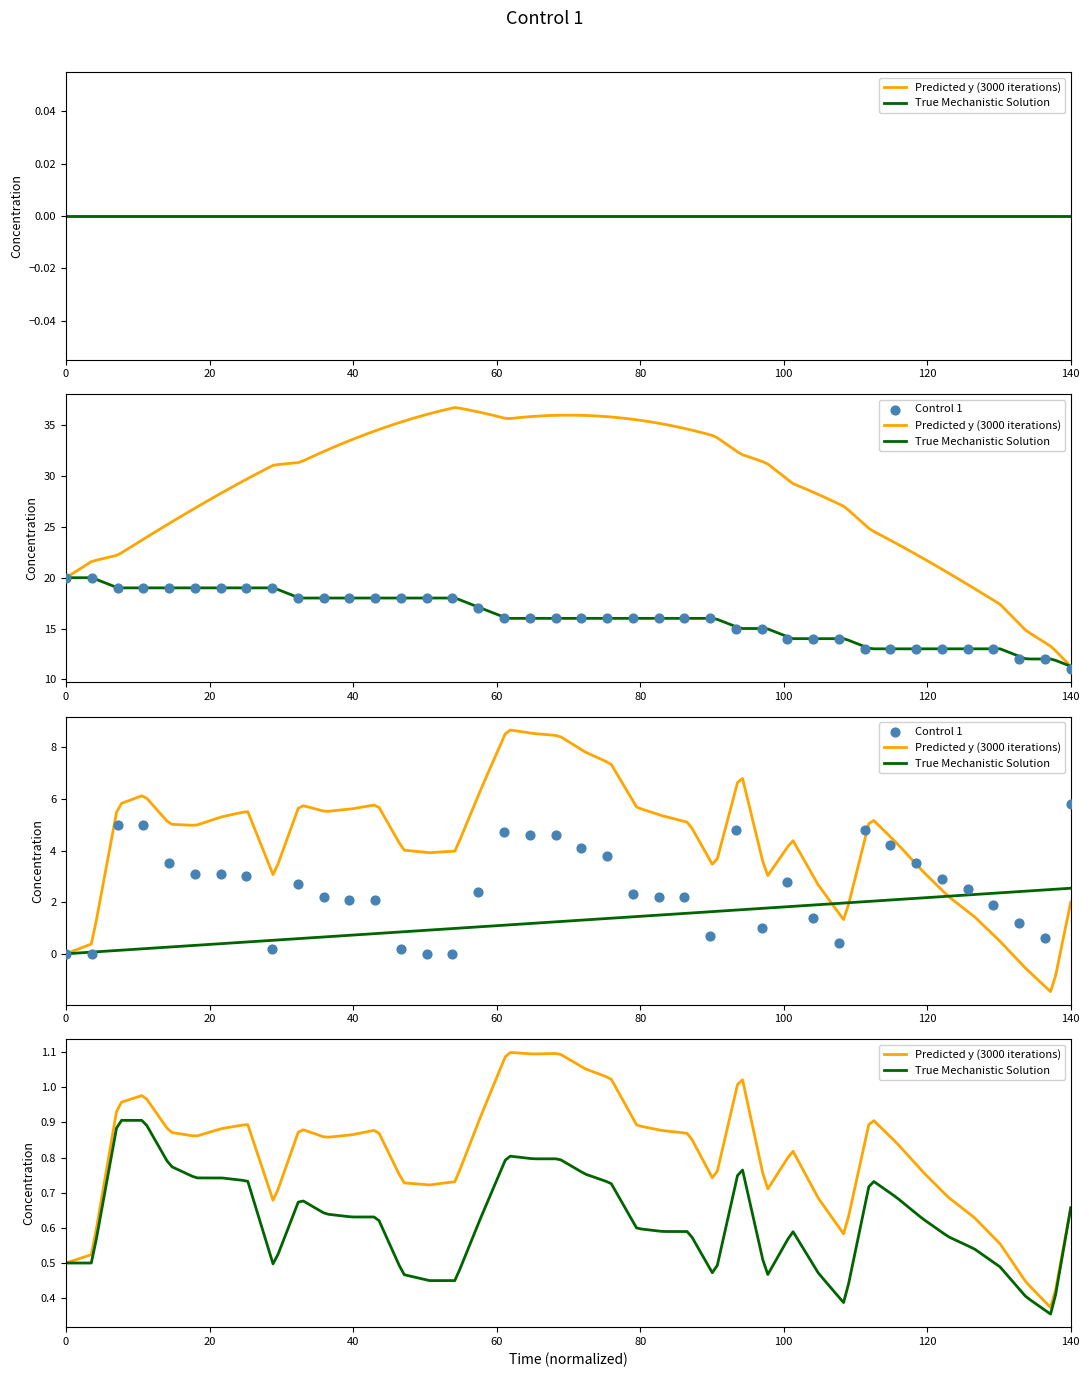

At how many categories does at least one series exceed 11?

39